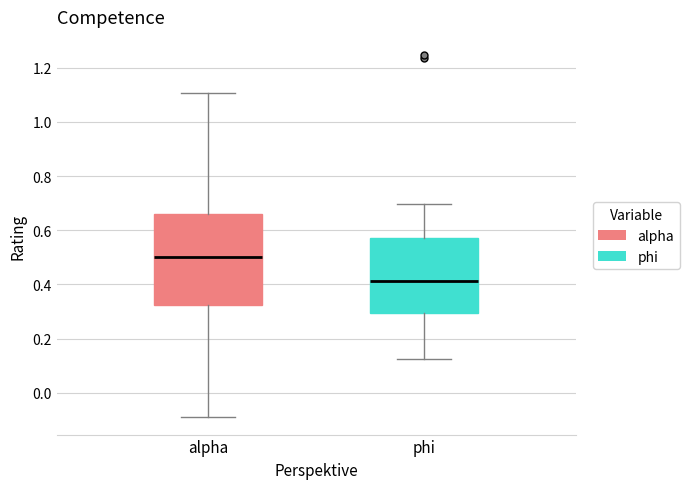

Where is the upper edge of the box for alpha on the y-axis? The values are not printed on the chart, so give them approximately, as read against the axis.

0.66